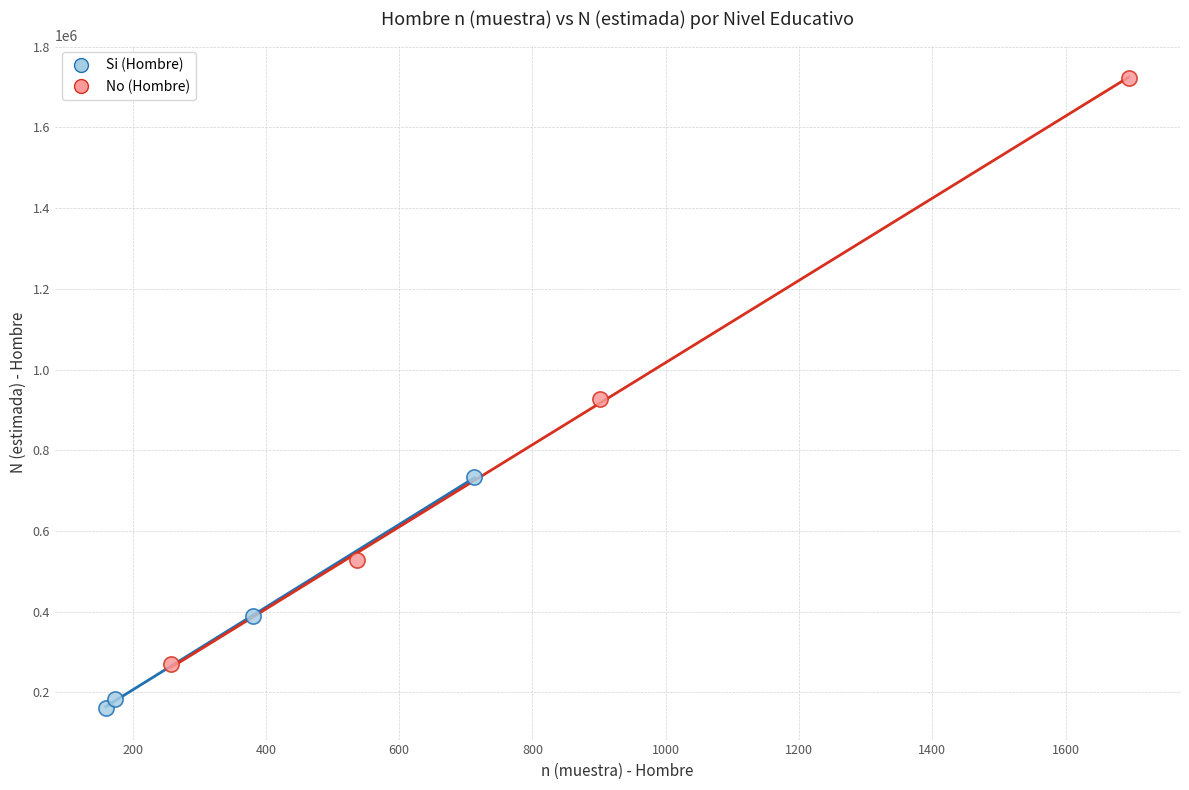

Which series contains the lowest Y value?

Si (Hombre)